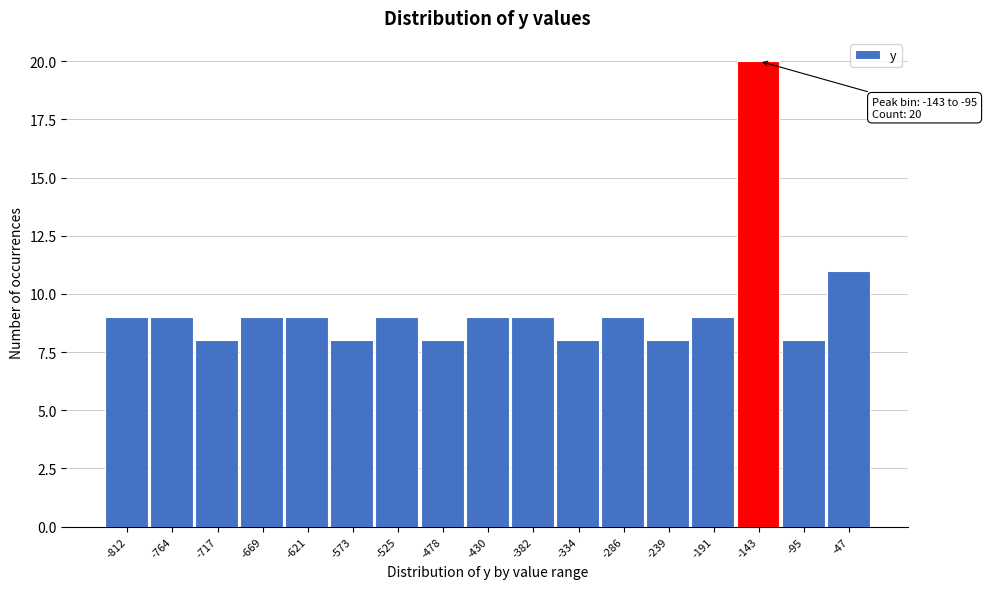

Reading left to right, transcribe all the data shown in this chart.

9	9	8	9	9	8	9	8	9	9	8	9	8	9	20	8	11